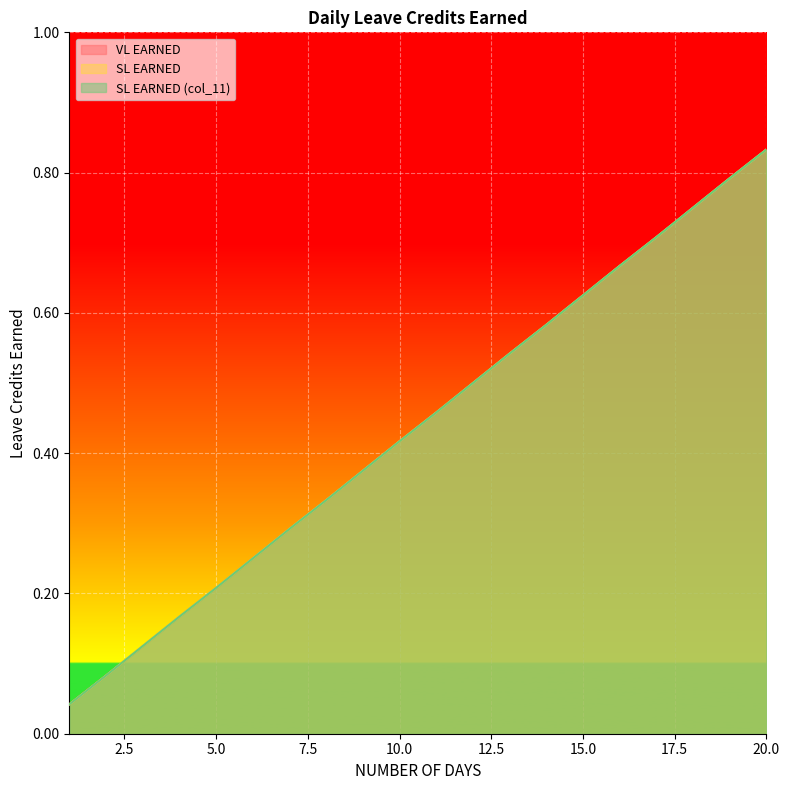

Reading left to right, what are all the values shown in this chart?

VL EARNED: 1=0.0	2=0.1	3=0.1	4=0.2	5=0.2	6=0.2	7=0.3	8=0.3	9=0.4	10=0.4	11=0.5	12=0.5	13=0.5	14=0.6	15=0.6	16=0.7	17=0.7	18=0.8	19=0.8	20=0.8
SL EARNED: 1=0.0	2=0.1	3=0.1	4=0.2	5=0.2	6=0.2	7=0.3	8=0.3	9=0.4	10=0.4	11=0.5	12=0.5	13=0.5	14=0.6	15=0.6	16=0.7	17=0.7	18=0.8	19=0.8	20=0.8
SL EARNED (col_11): 1=0.0	2=0.1	3=0.1	4=0.2	5=0.2	6=0.2	7=0.3	8=0.3	9=0.4	10=0.4	11=0.5	12=0.5	13=0.5	14=0.6	15=0.6	16=0.7	17=0.7	18=0.8	19=0.8	20=0.8